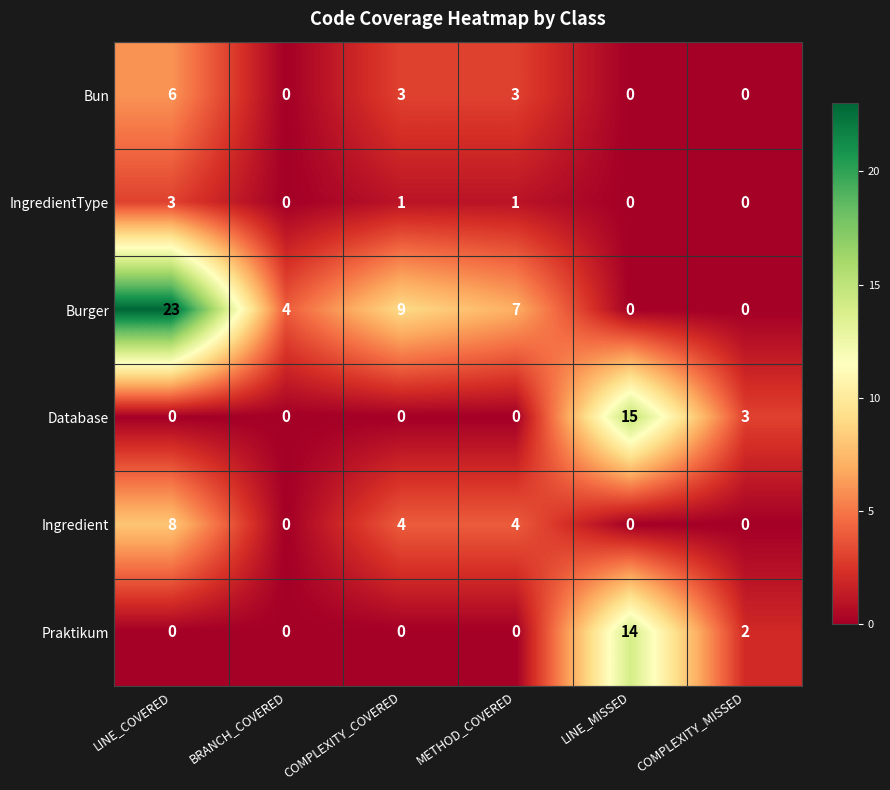

At which category does the chart reach its peak across all series?

LINE_COVERED